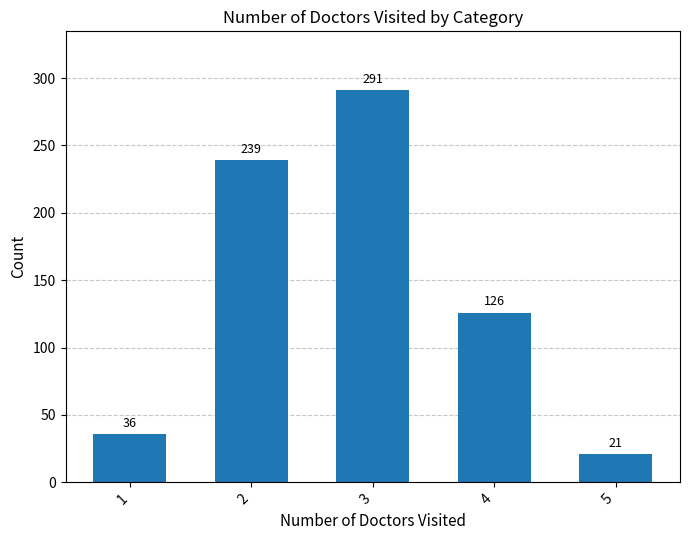

Where does the data first go above 126?

2